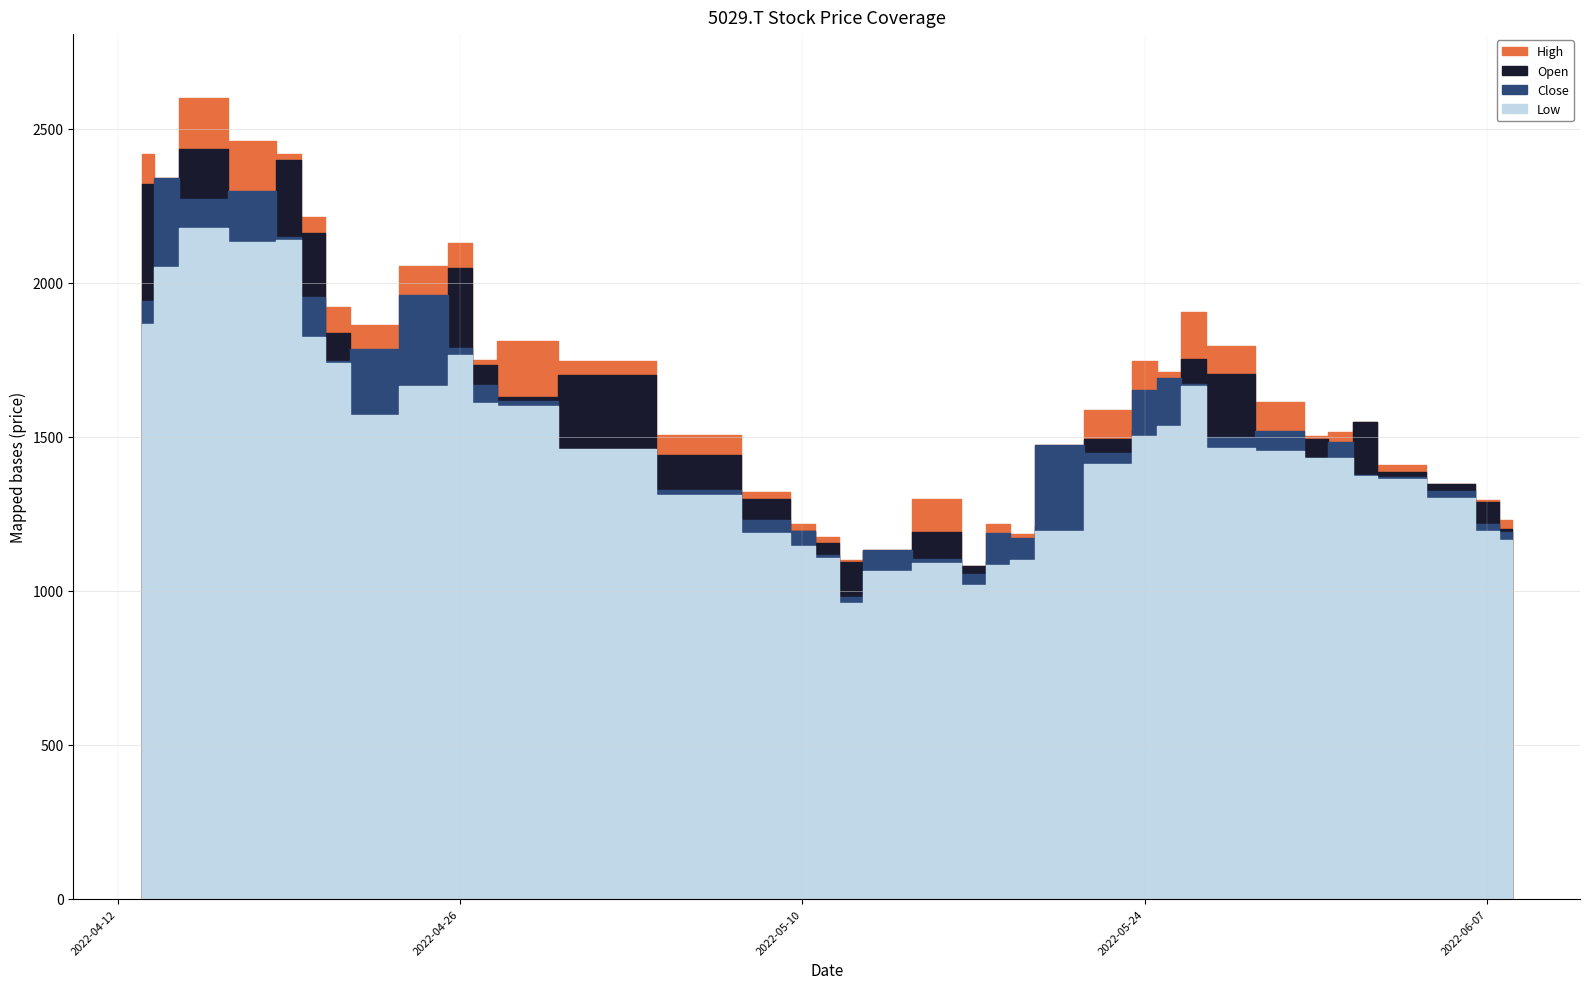

At which category does the chart reach its minimum across all series?

2022-05-12